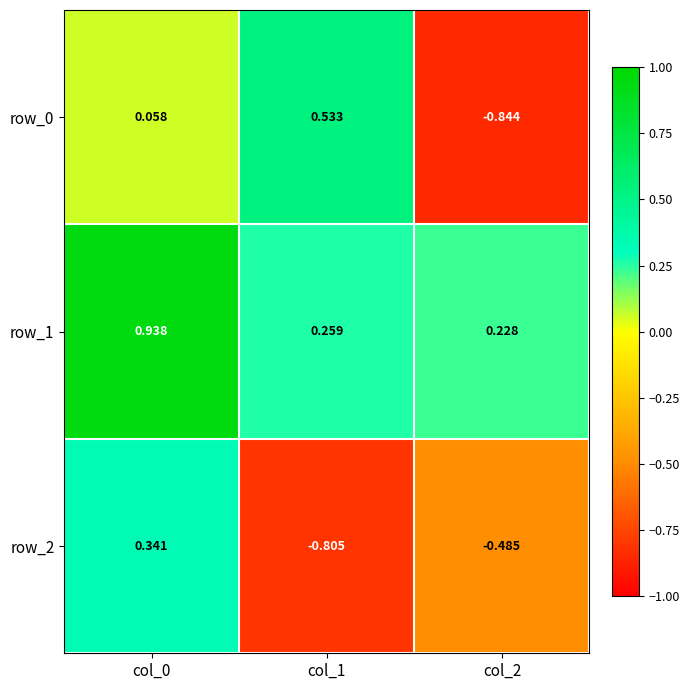

Which category has the highest value in the row_0 series?

col_1